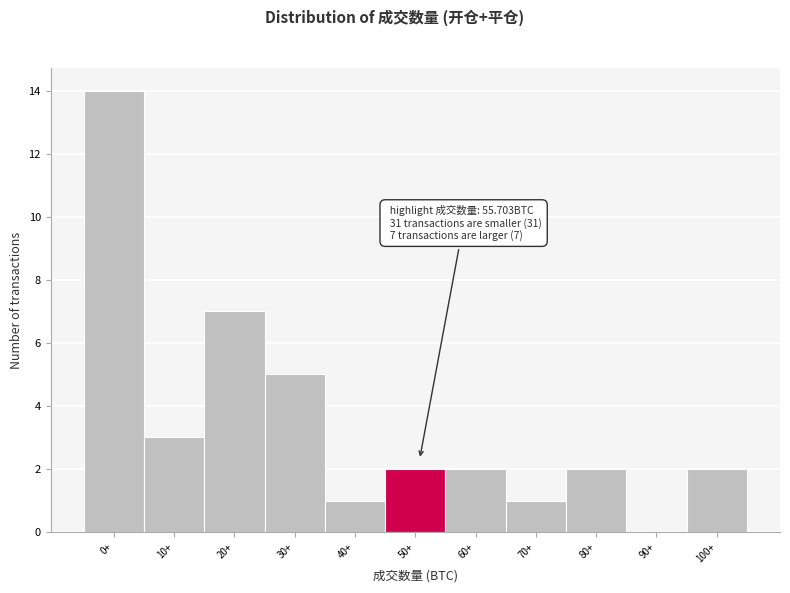

Reading right to left, extract all data points from this chart.

100+=2	90+=0	80+=2	70+=1	60+=2	50+=2	40+=1	30+=5	20+=7	10+=3	0+=14